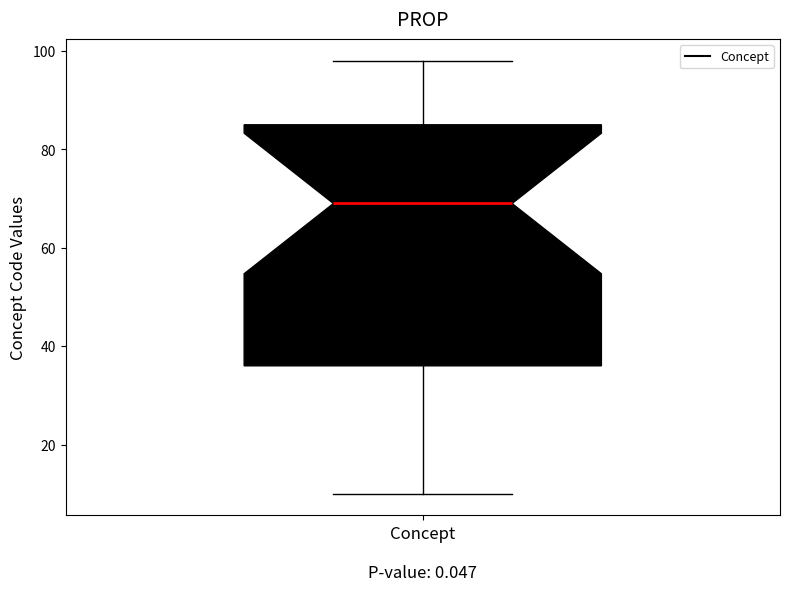

Read this box plot against the y-axis: the position of the median line, the range covered by the box, and the ends of both whiskers. The values are not printed on the chart, so give them approximately, as read against the axis.

median 70, box 36 to 86, whiskers 10 to 98